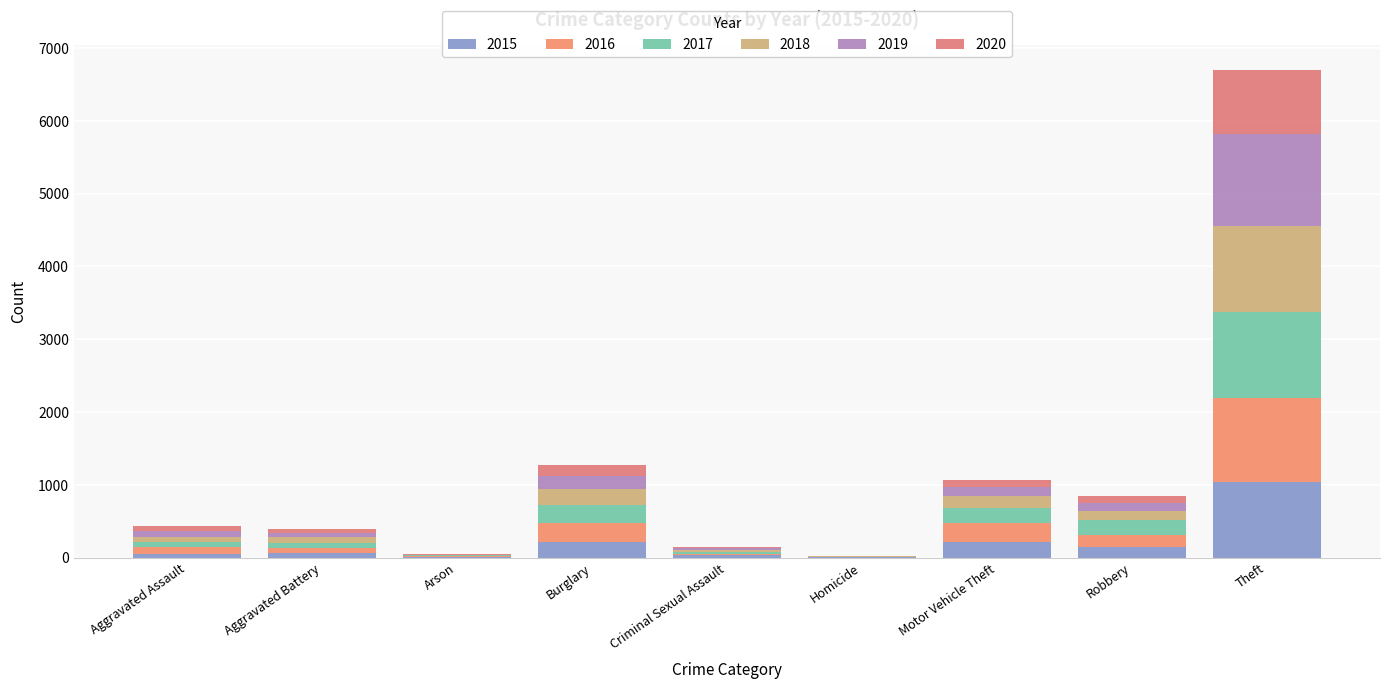

How many series are shown in this chart?

6